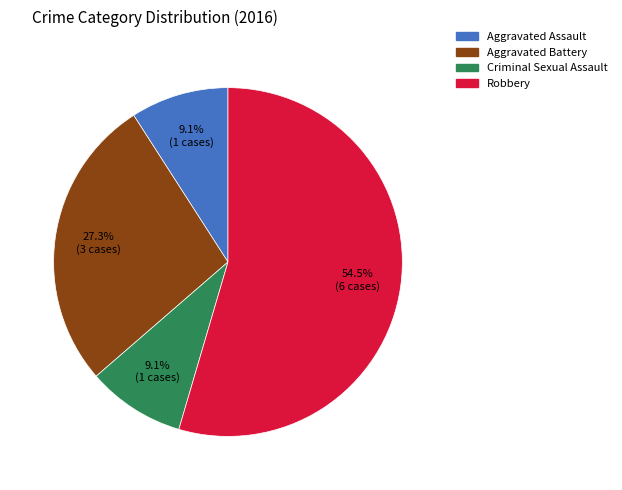

Count the number of slices in the pie.

4